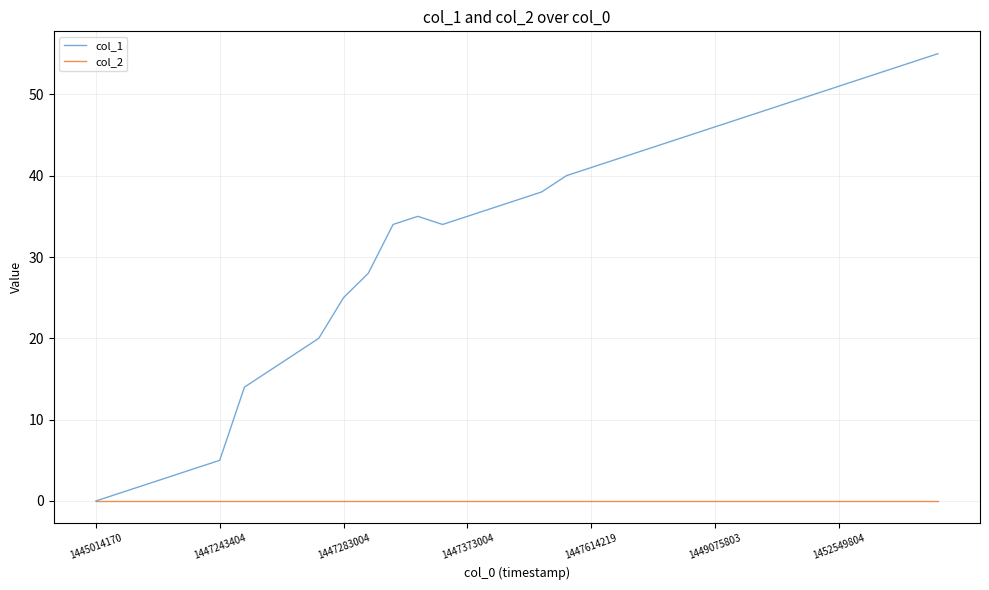

Which series has the largest range (max minus min)?

col_1